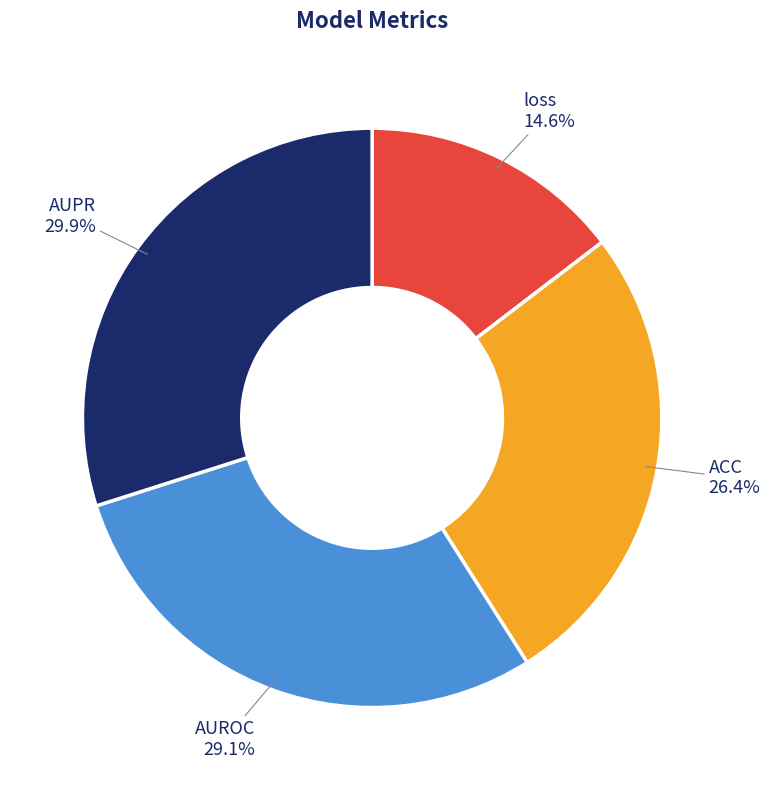

Which category has the smallest portion of the pie?

loss